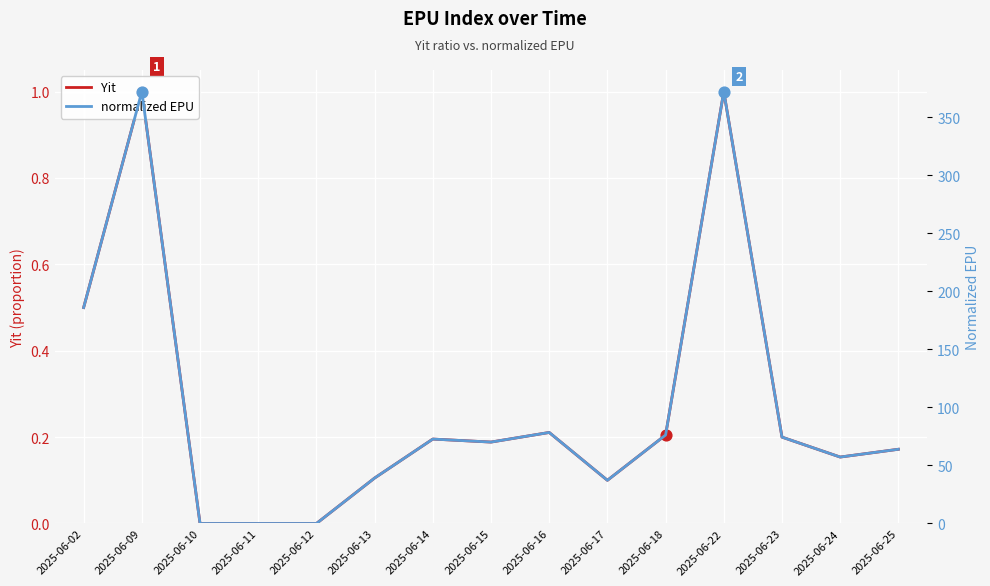

Is the value of normalized EPU at 2025-06-15 greater than the value of Yit at 2025-06-10?

Yes